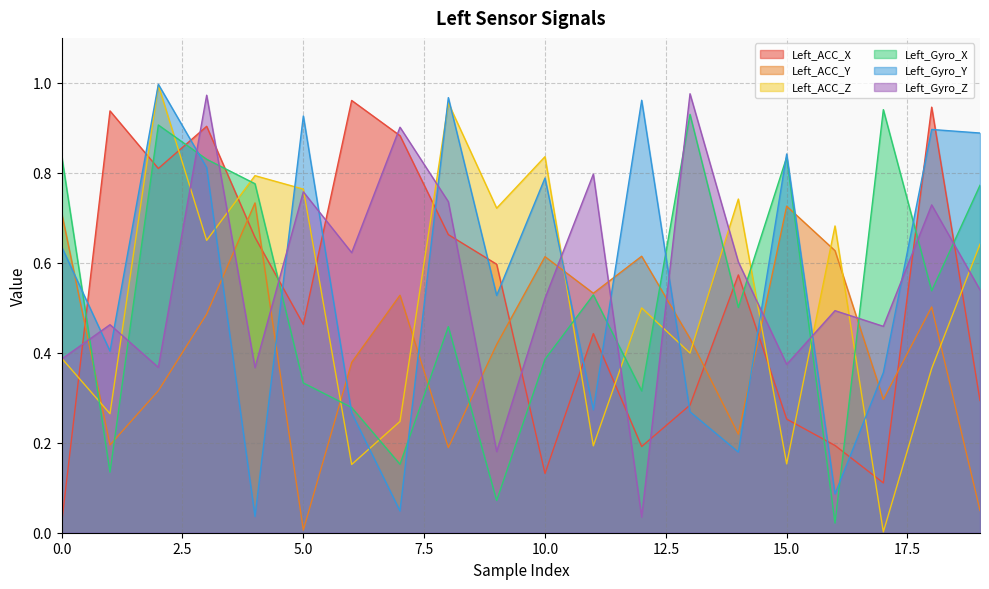

How many lines are shown in the chart?

6